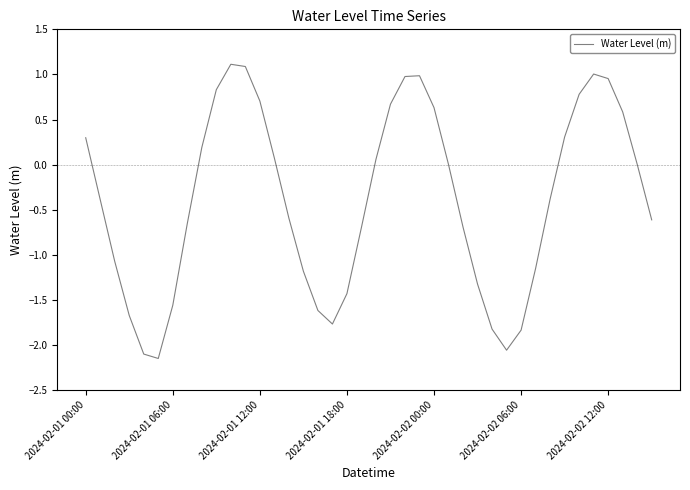

Where does the data first go above 0?

2024-02-01 00:00